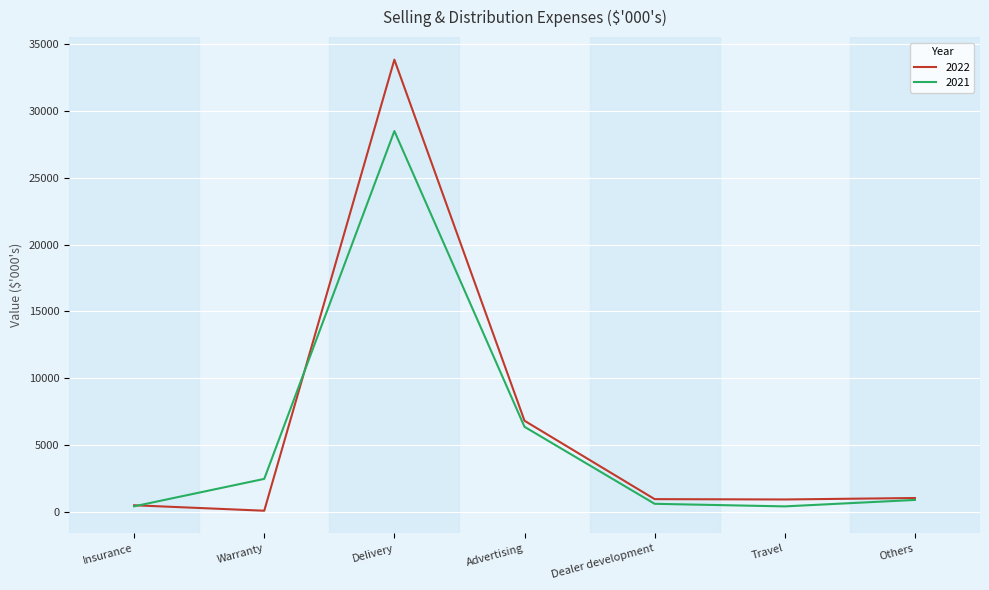

What is the sum of the 2022 values at Delivery and Insurance?

34315